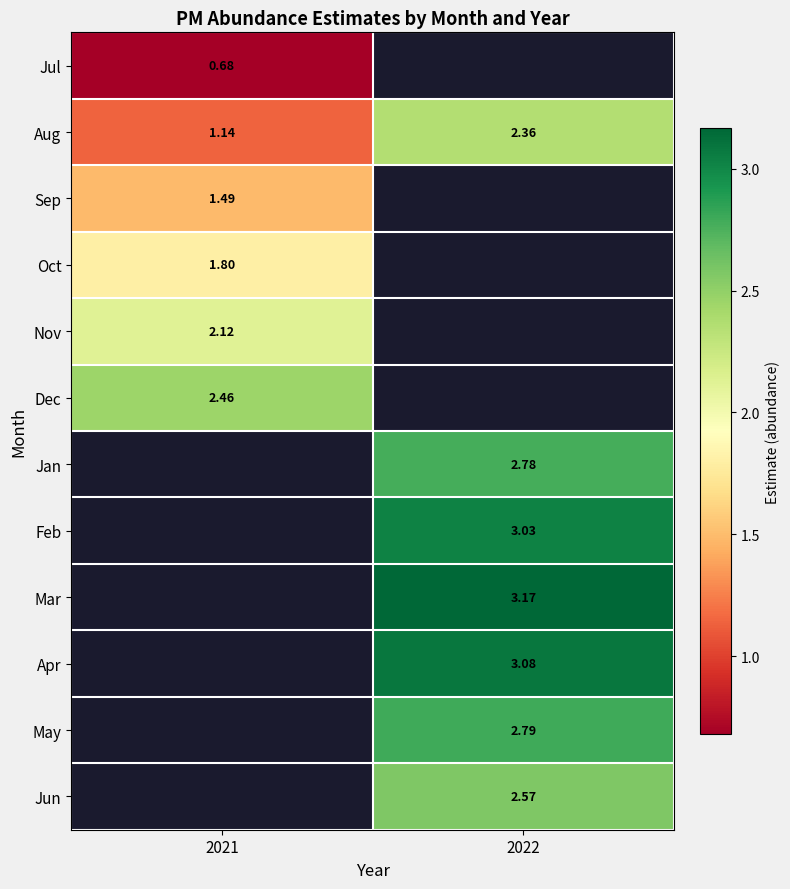

Is it true that Sep equals 2.0 at 2021?

False